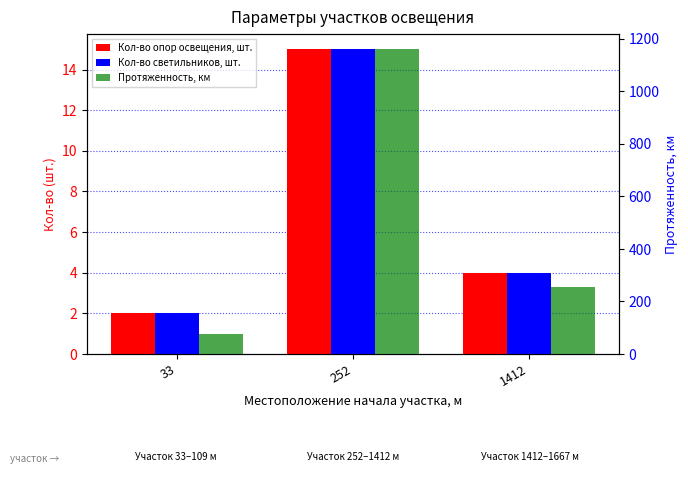

Which category has the lowest value across all series?

33